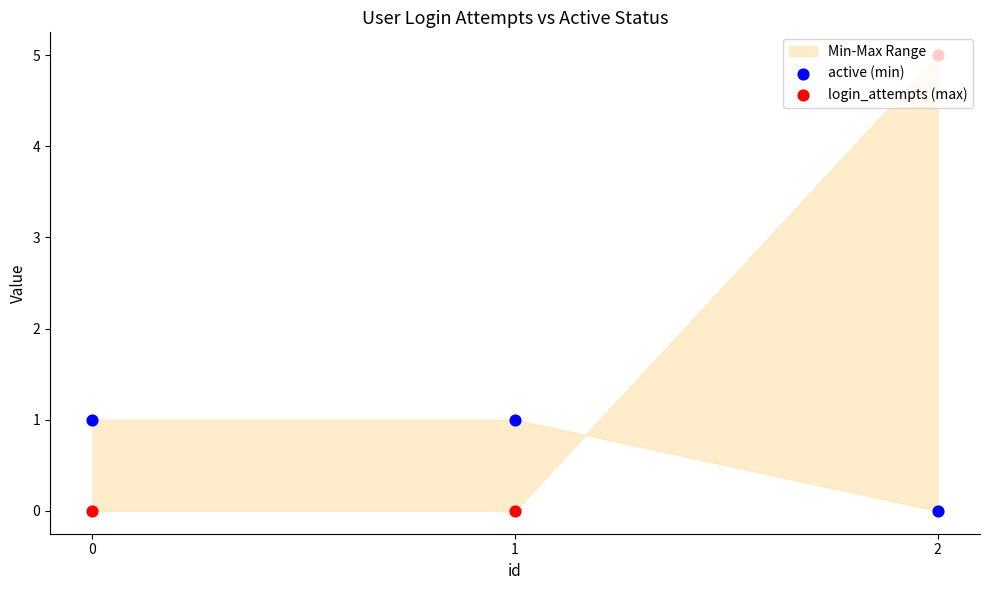

Which series has the largest total across all categories?

login_attempts (max)